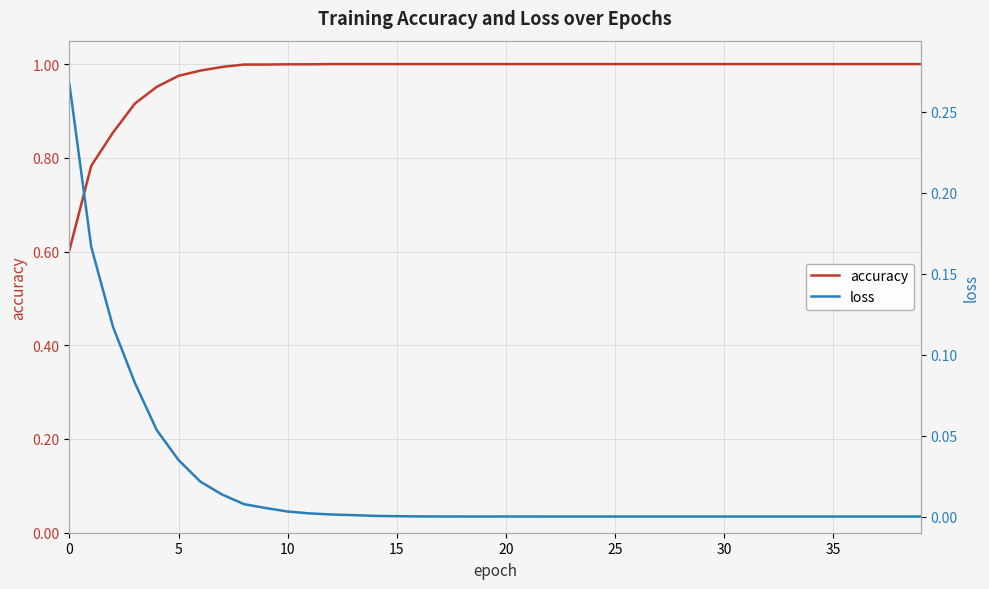

What is the lowest value of the accuracy series?

0.6